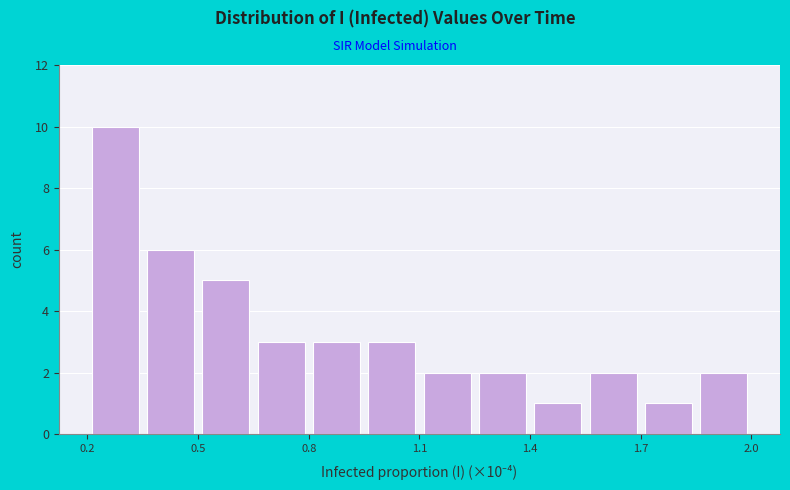

Around what value on the x-axis is the tallest bar? Give the approximate position of its centre, as read against the axis.

0.30